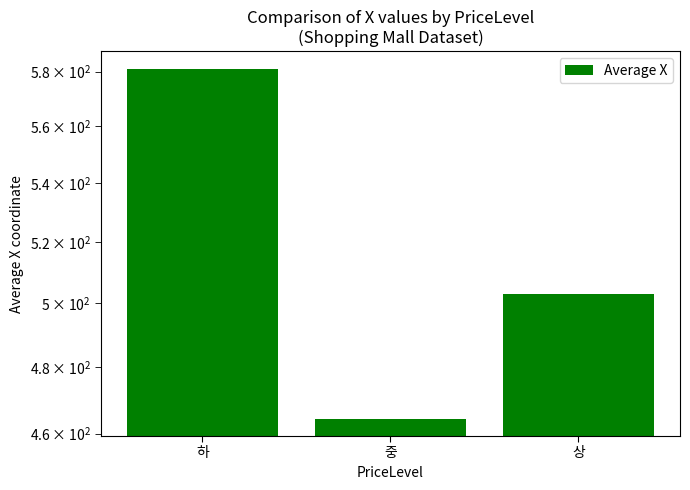

Is it true that the value at 상 is 864.5?

False